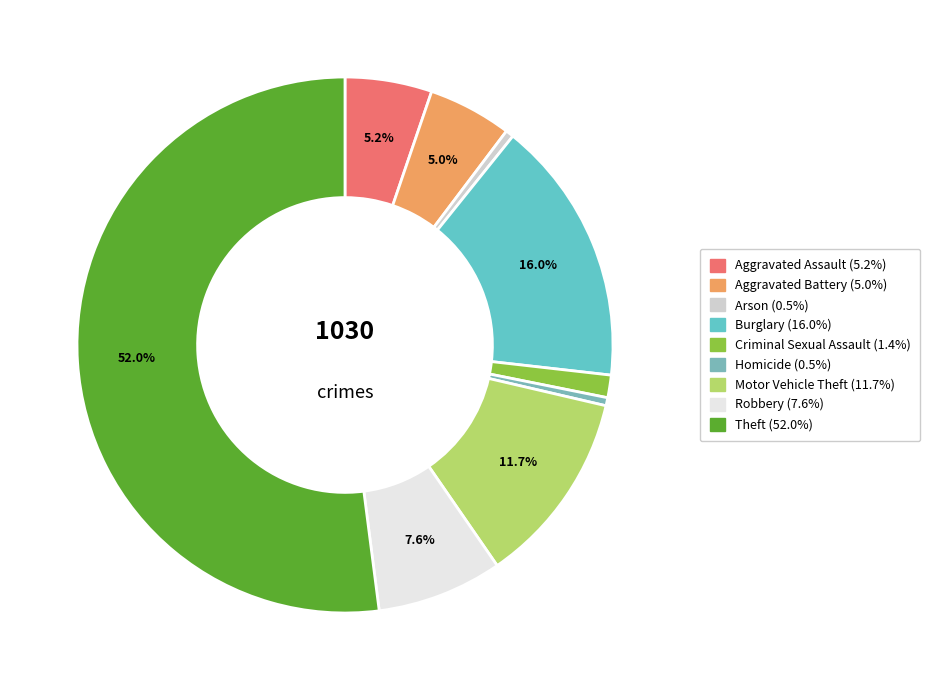

Rank the categories by value from lowest to highest.

Arson, Homicide, Criminal Sexual Assault, Aggravated Battery, Aggravated Assault, Robbery, Motor Vehicle Theft, Burglary, Theft